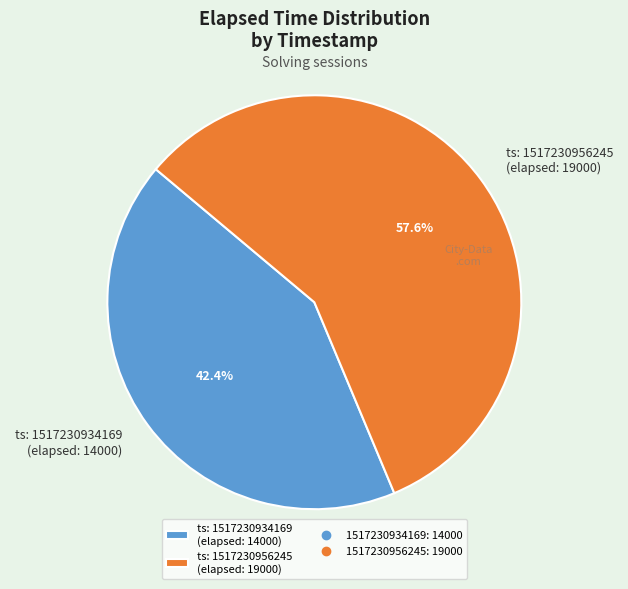

Which category accounts for the majority?

ts: 1517230956245 (elapsed: 19000)